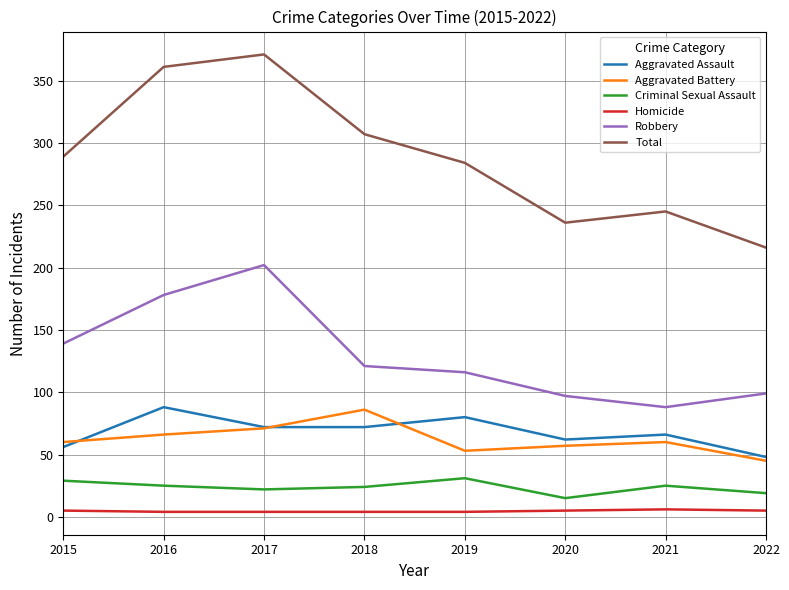

True or false: Robbery and Homicide intersect in this chart.

False